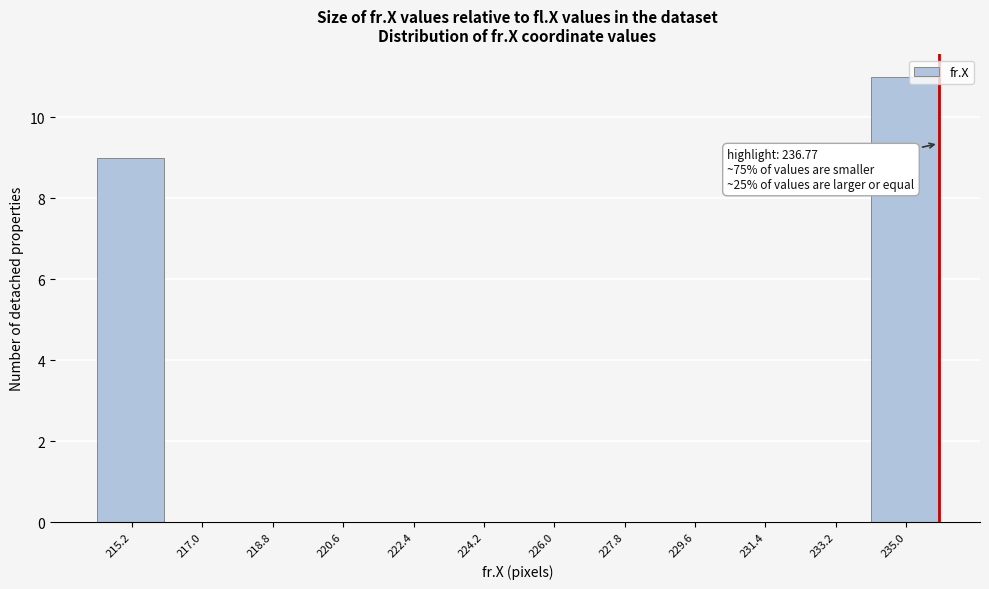

Reading left to right, transcribe all the data shown in this chart.

215.2=9	217.0=0	218.8=0	220.6=0	222.4=0	224.2=0	226.0=0	227.8=0	229.6=0	231.4=0	233.2=0	235.0=11